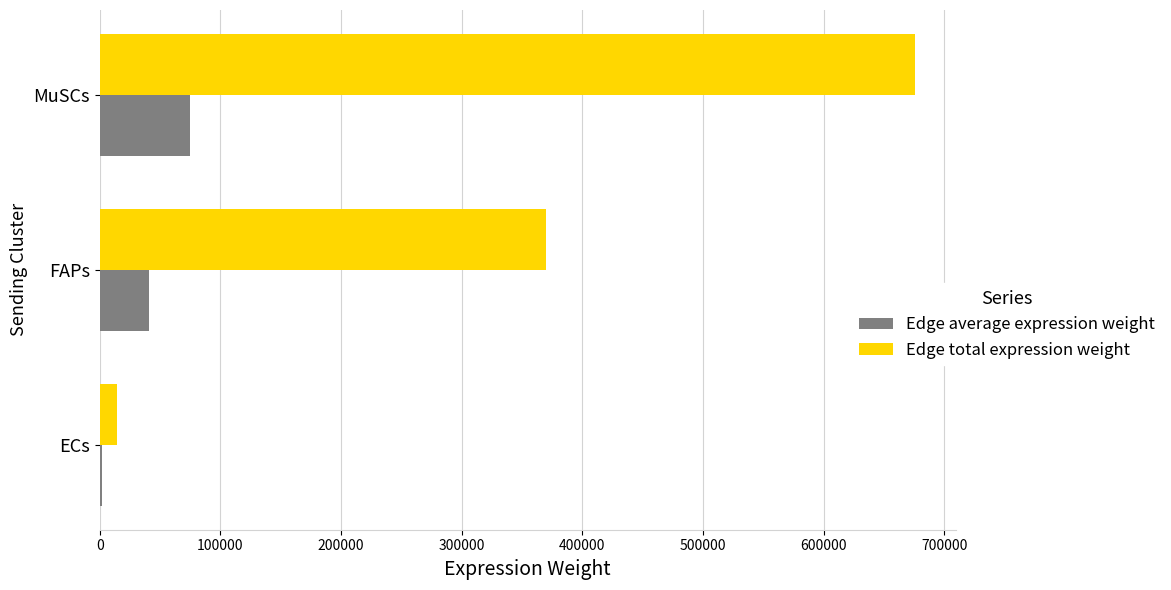

Which category has the highest value in the Edge total expression weight series?

MuSCs